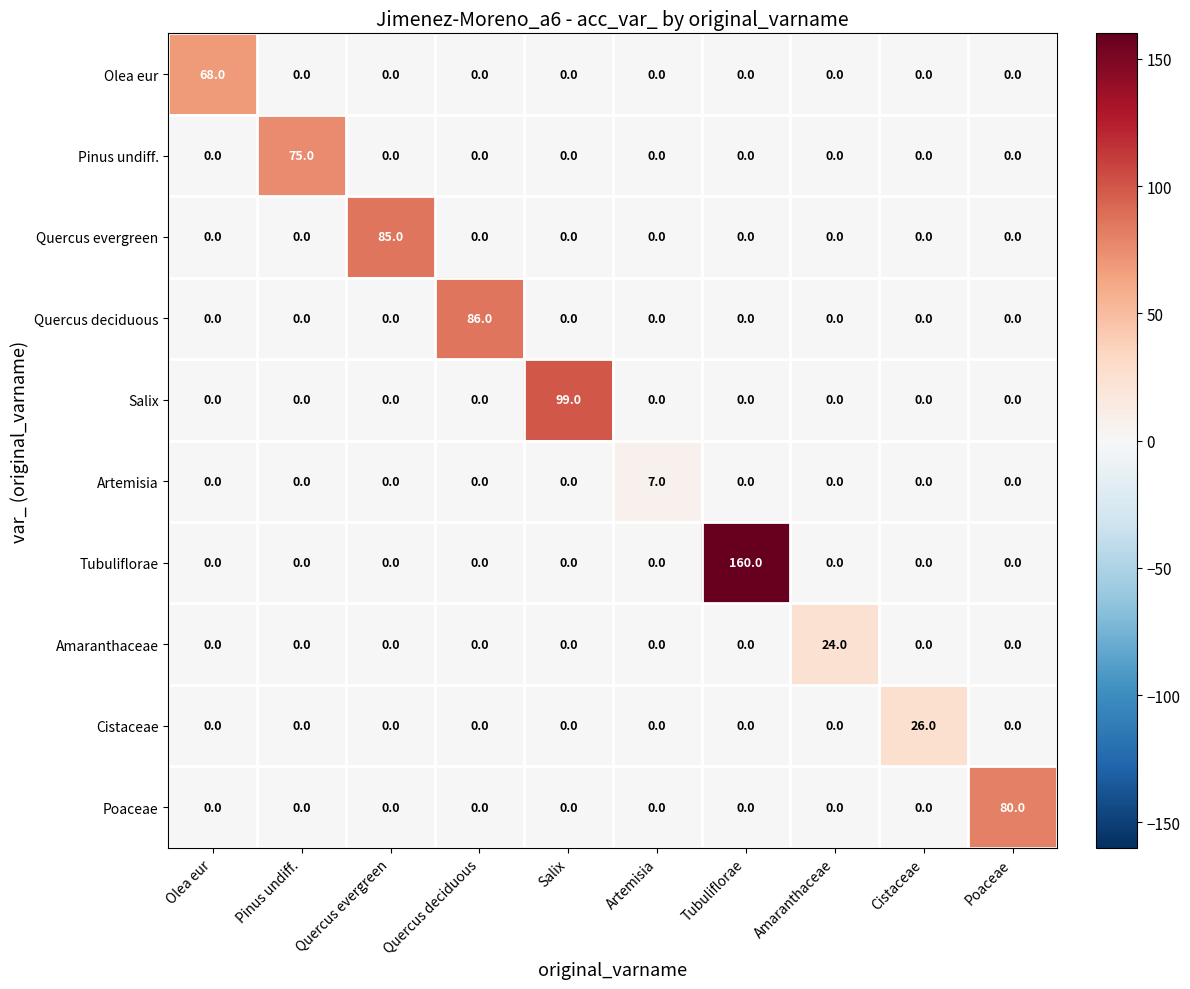

Rank the series by their maximum value, from highest to lowest.

Tubuliflorae, Salix, Quercus deciduous, Quercus evergreen, Poaceae, Pinus undiff., Olea eur, Cistaceae, Amaranthaceae, Artemisia